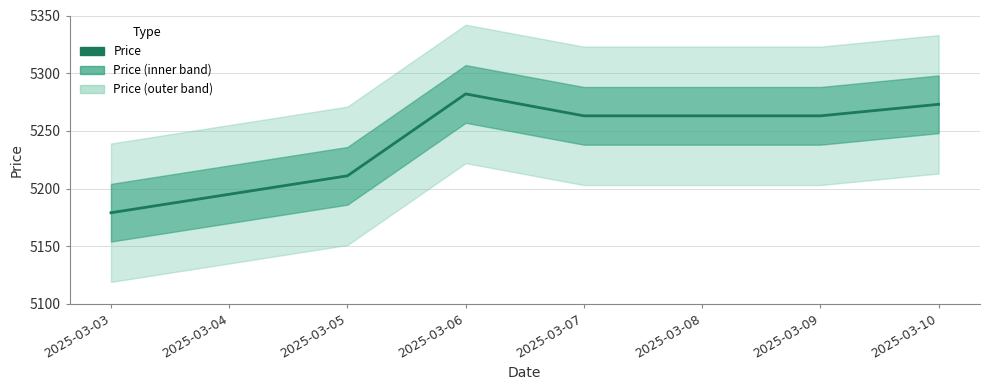

Count the number of categories in the chart.

8